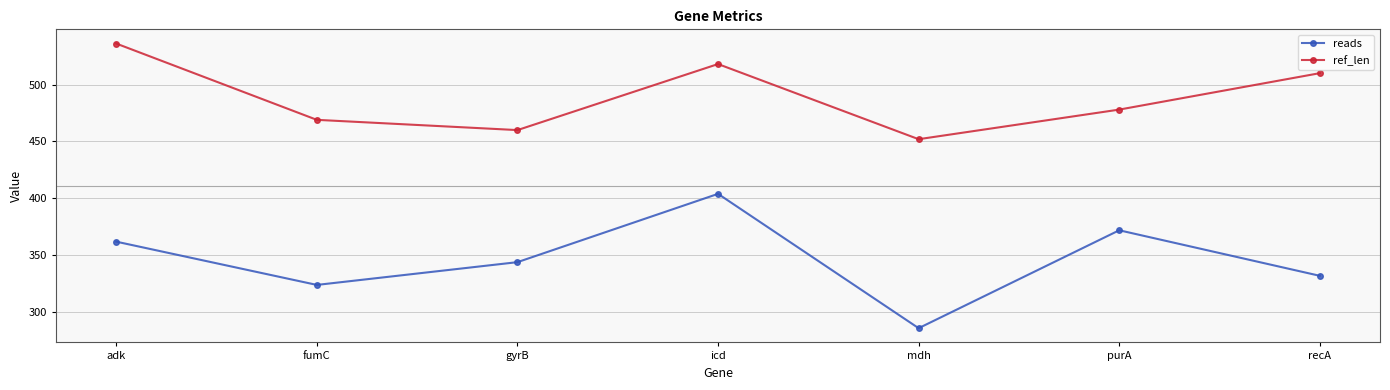

What is the sum of the ref_len values at fumC and purA?

947